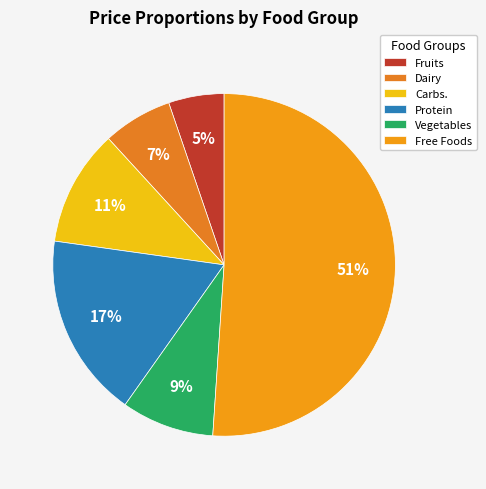

What is the smallest slice in the pie chart?

Fruits